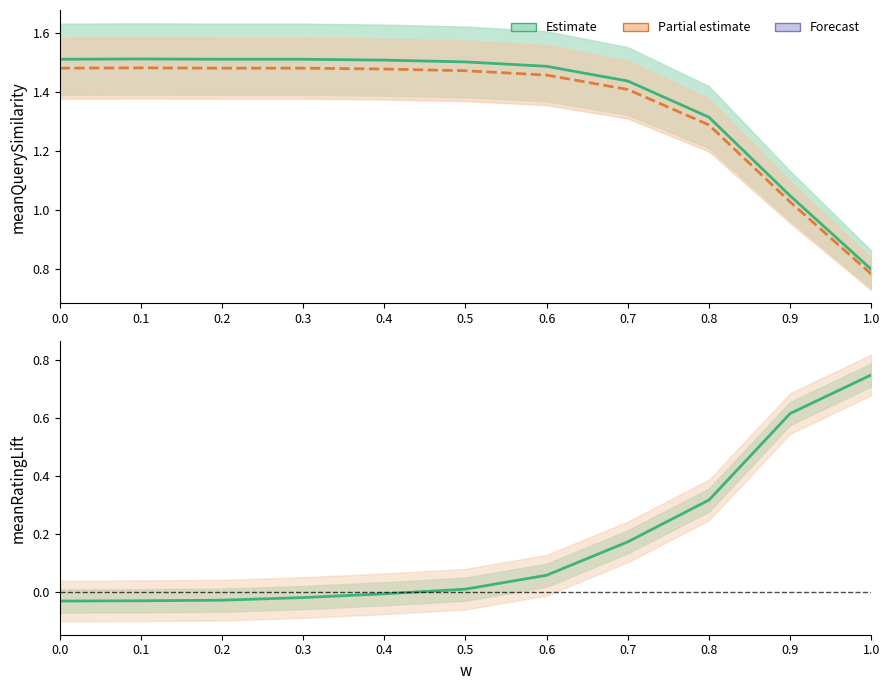

What is the highest value of the meanRatingLift series?

0.7